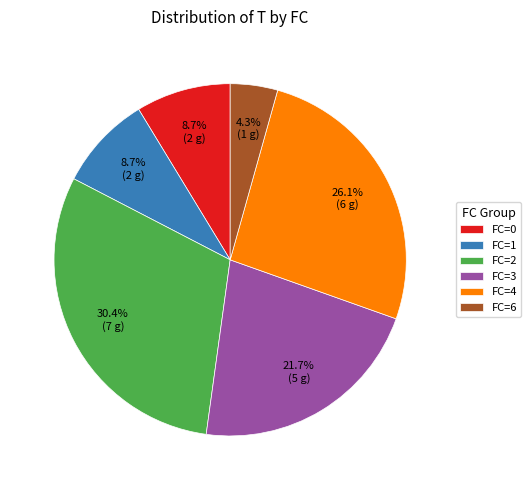

Which category has the biggest portion of the pie?

FC=2